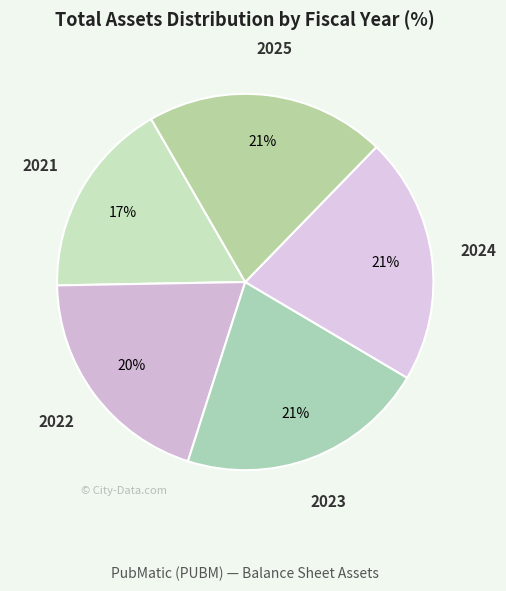

To the nearest percent, what percentage of the pie is 2024?

21%